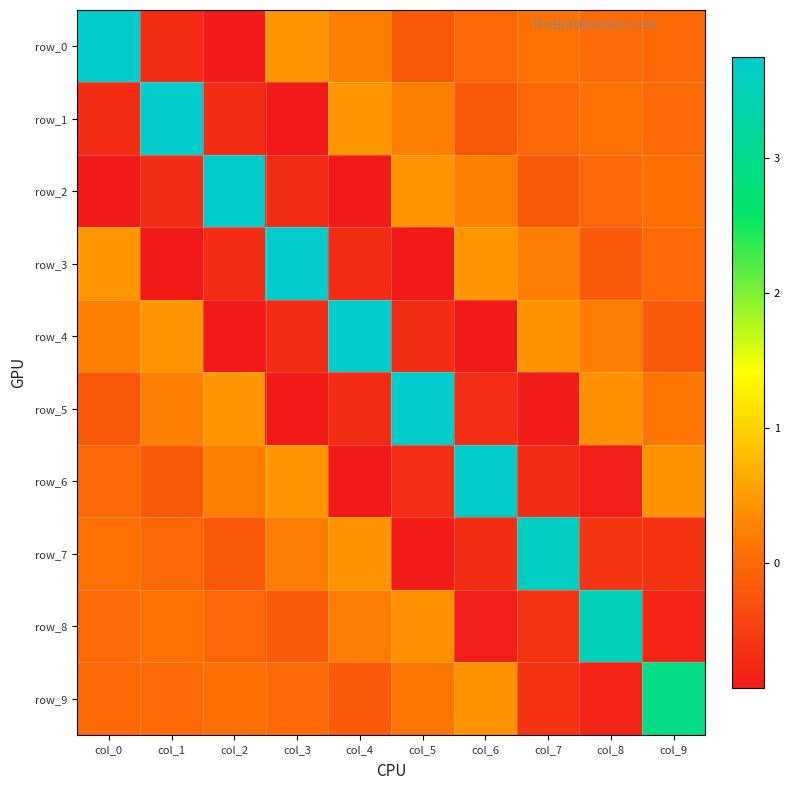

Is it true that row_9 equals -0.0 at col_1?

True